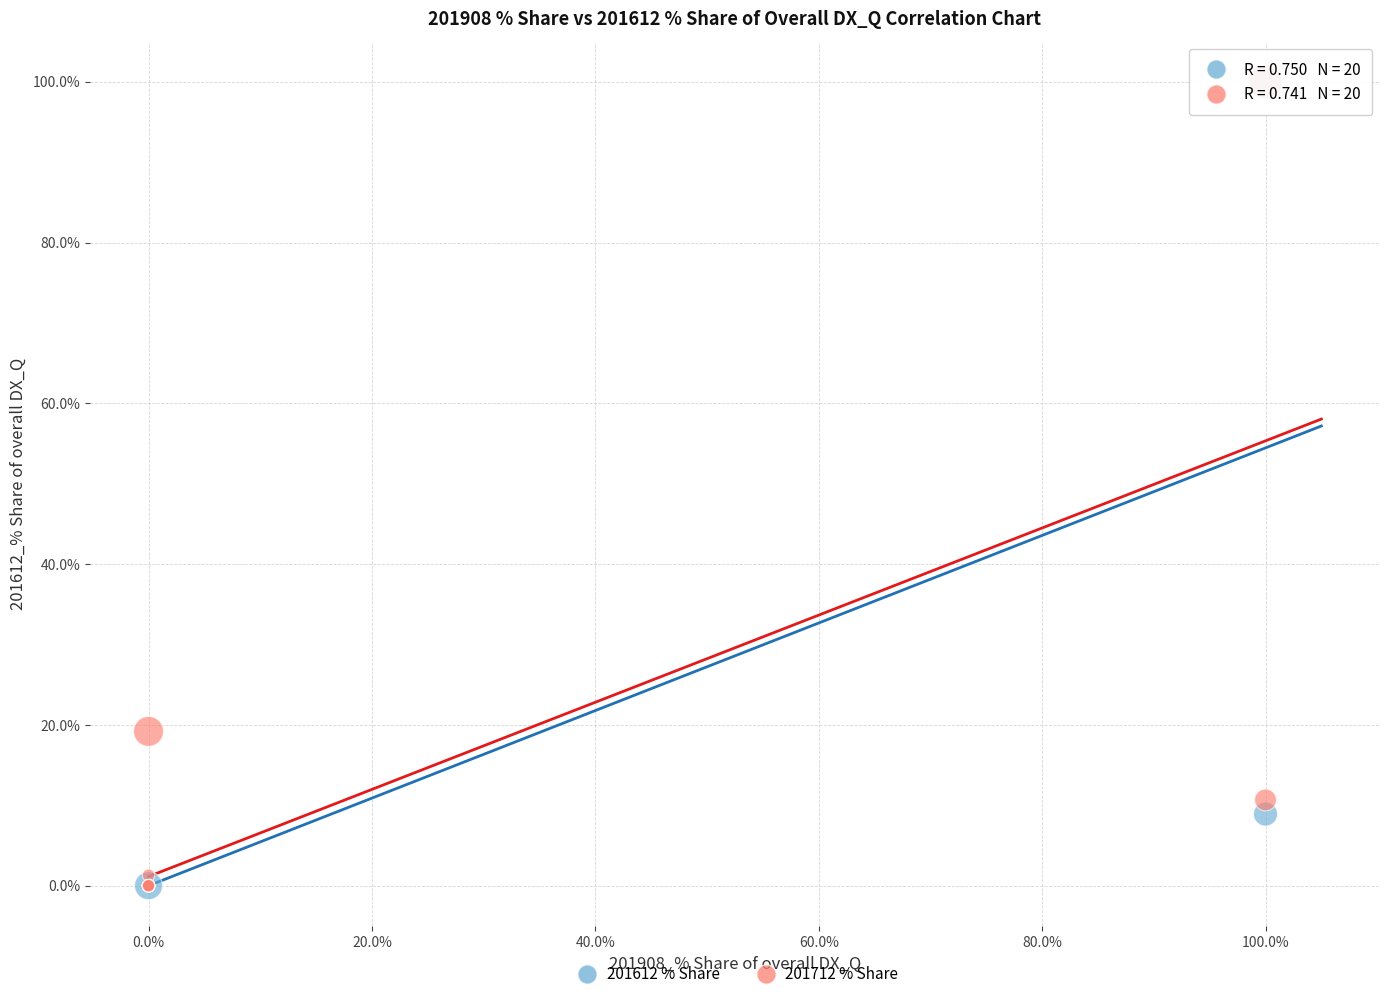

Across all series, what Y value is closest to 50?

19.2